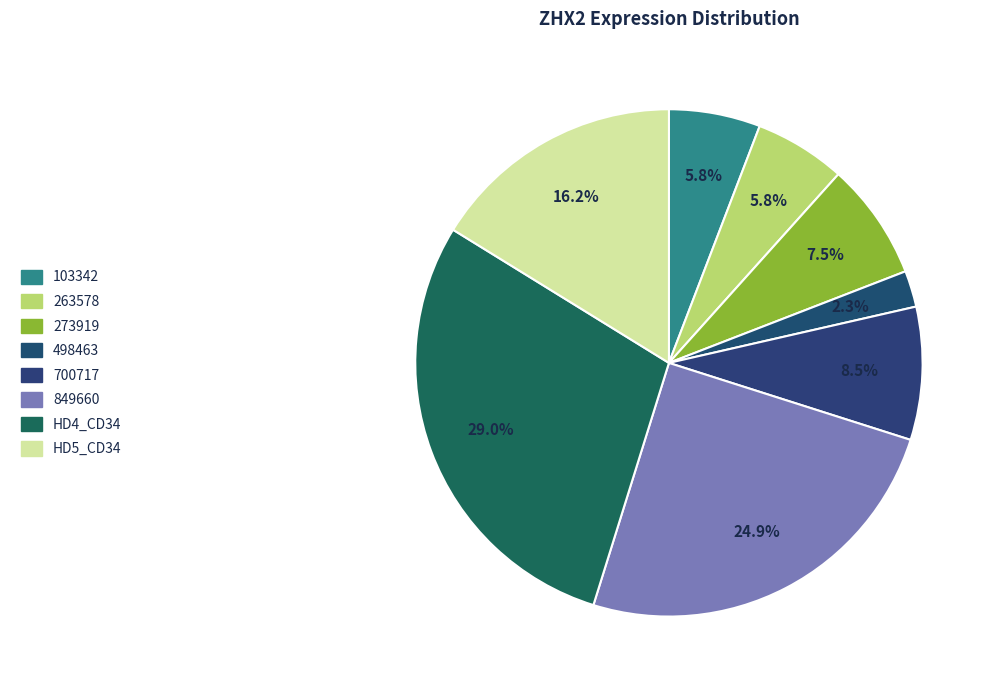

To the nearest percent, what is the average slice percentage?

12%